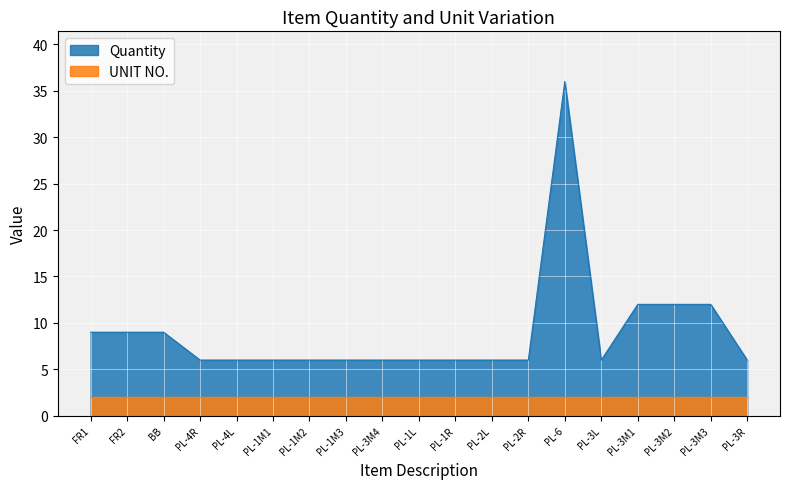

Where is the first local minimum?

PL-3L